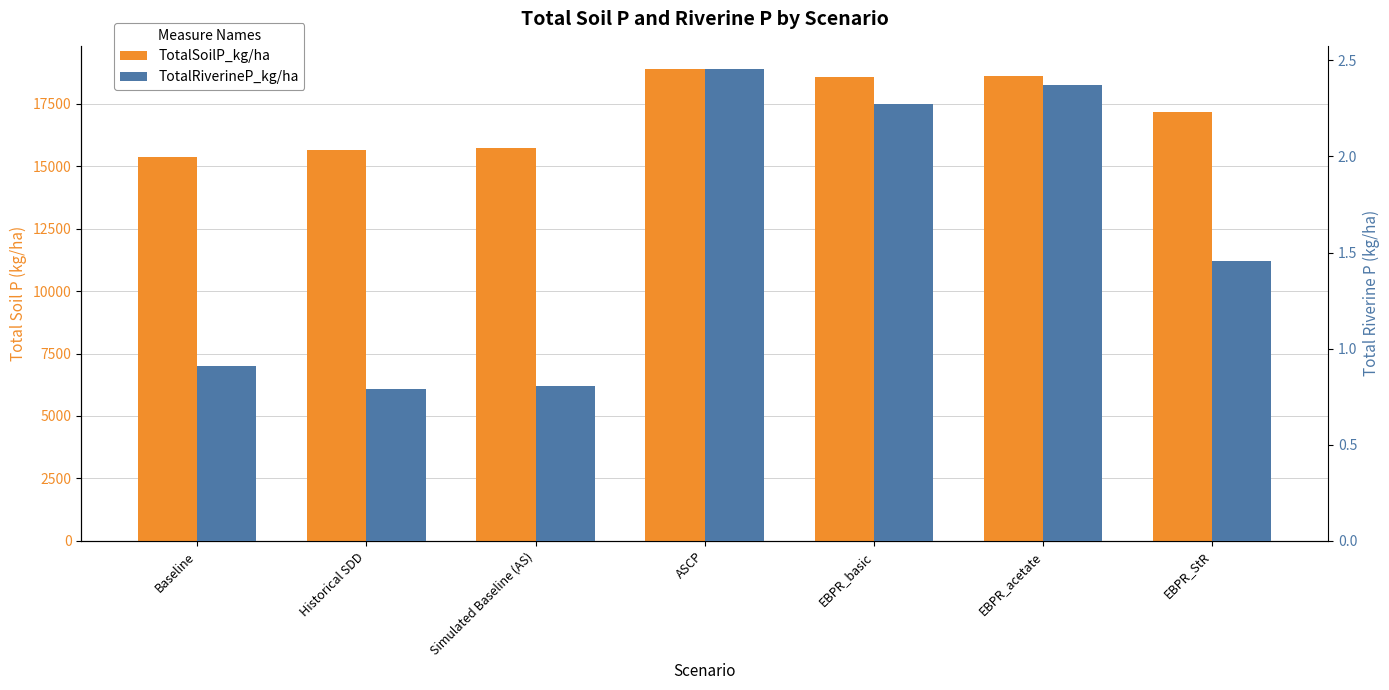

Where does the TotalRiverineP_kg/ha series first go above 1?

ASCP